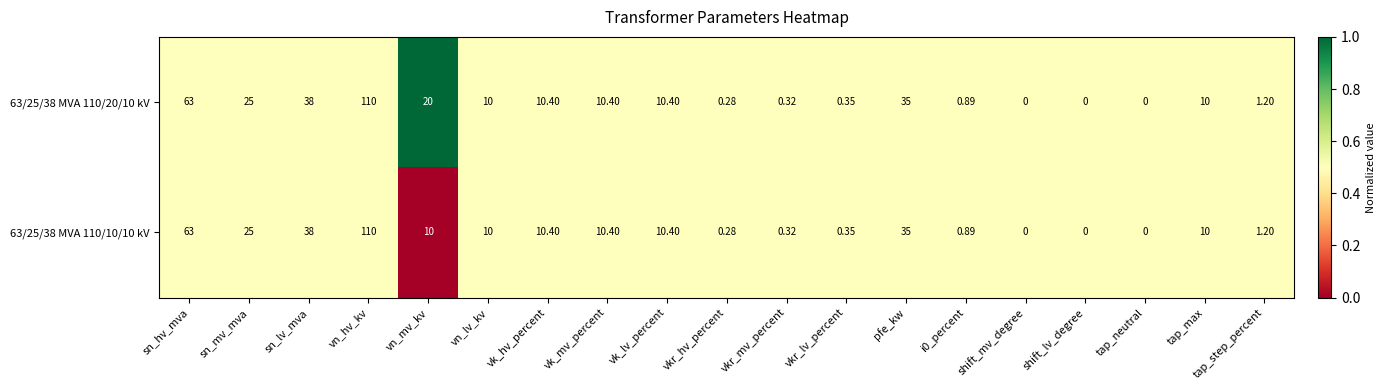

Rank the series by their average value, from highest to lowest.

63/25/38 MVA 110/20/10 kV, 63/25/38 MVA 110/10/10 kV